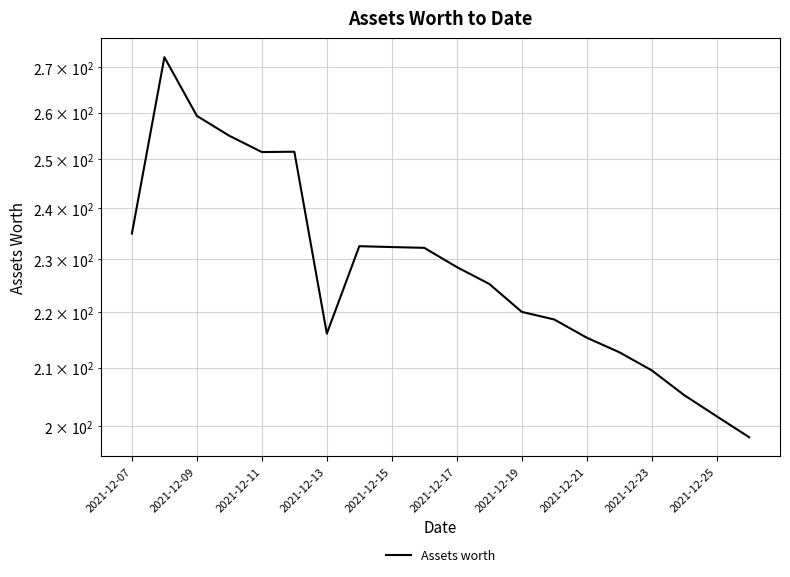

True or false: the data shows 228.5 at 2021-12-17.

True